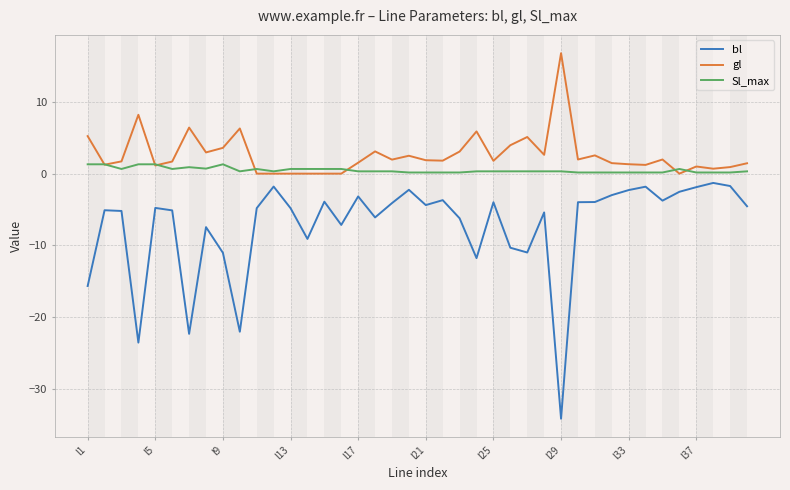

How many lines are shown in the chart?

3